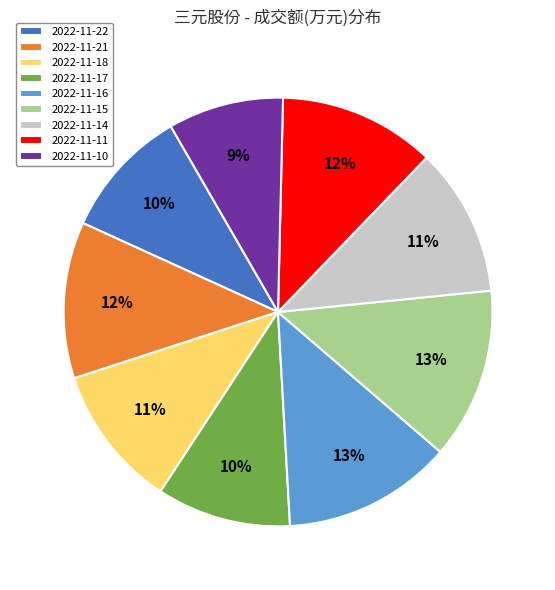

How many segments does this pie chart have?

9